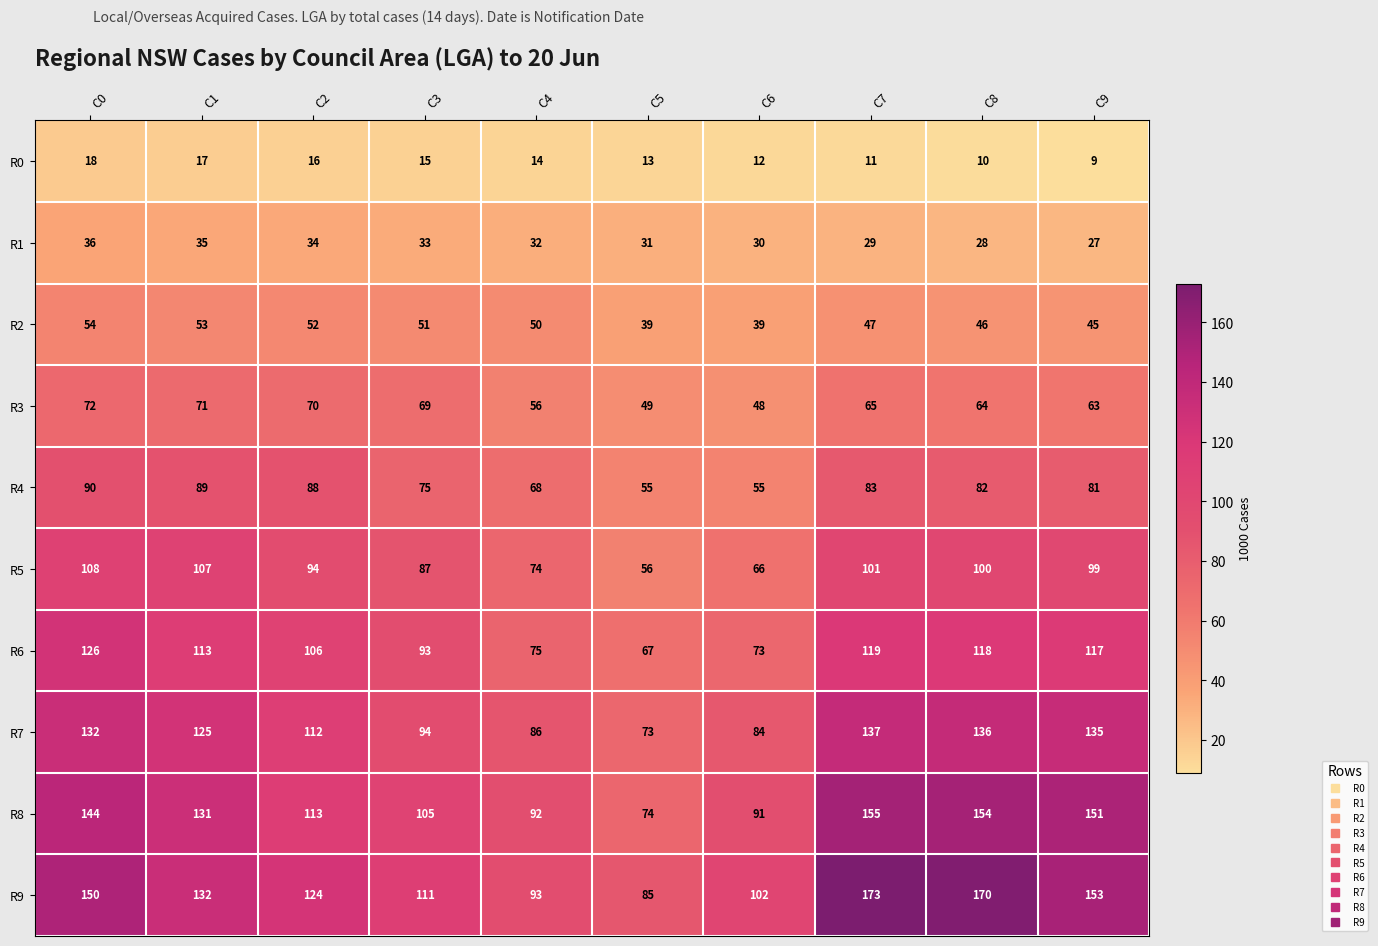

How many series are shown in this chart?

10